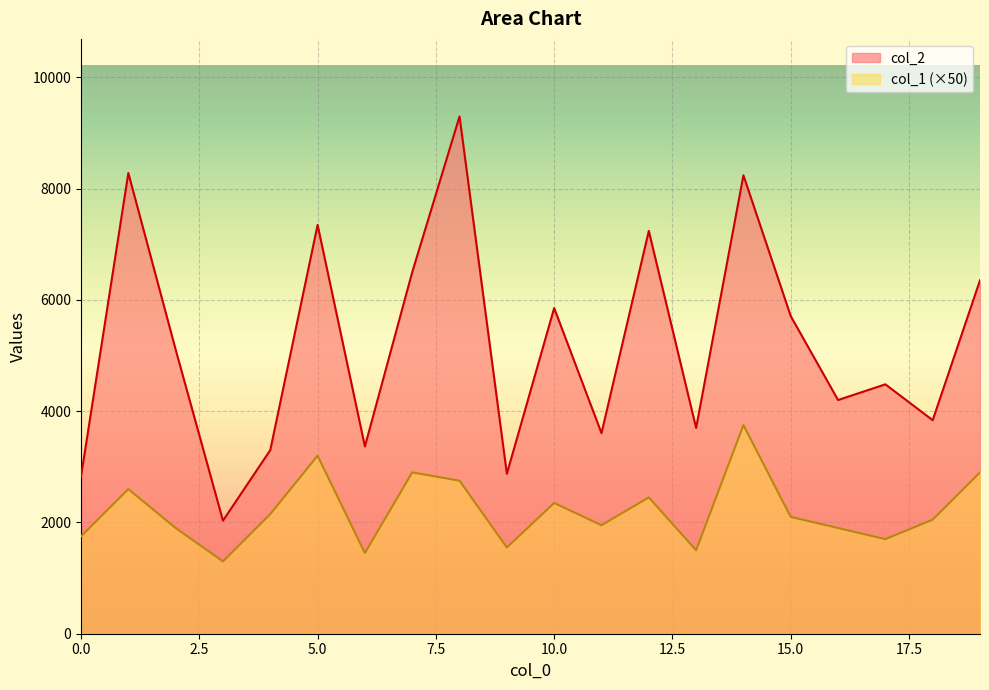

What is the total value across all series at 12?

9691